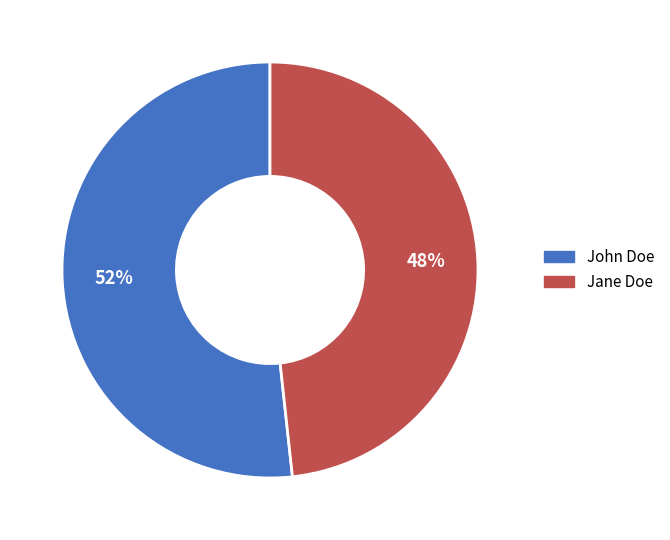

Between Jane Doe and John Doe, which is larger?

John Doe